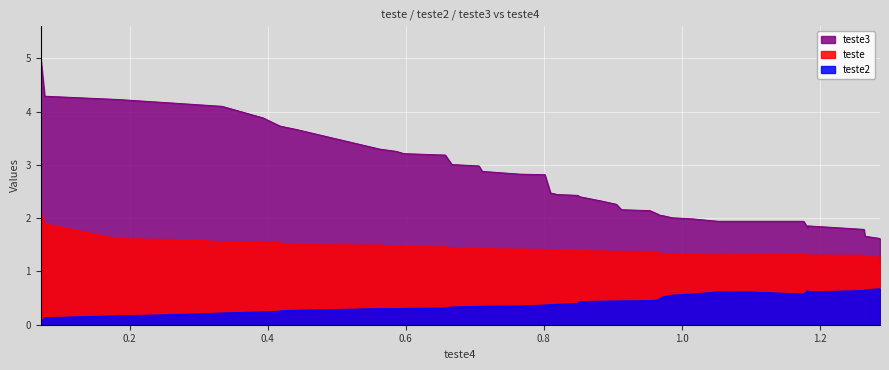

At how many categories does at least one series exceed 0?

40